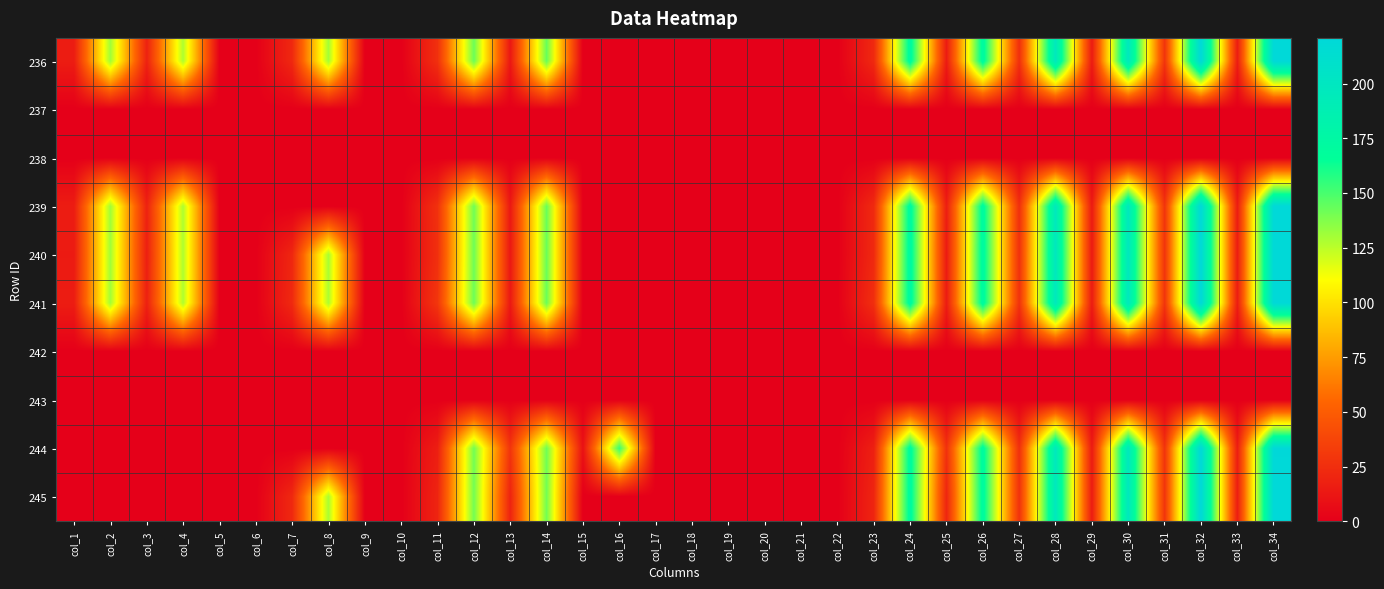

Rank the series at col_15 from lowest to highest value.

236, 237, 238, 239, 240, 241, 242, 243, 245, 244